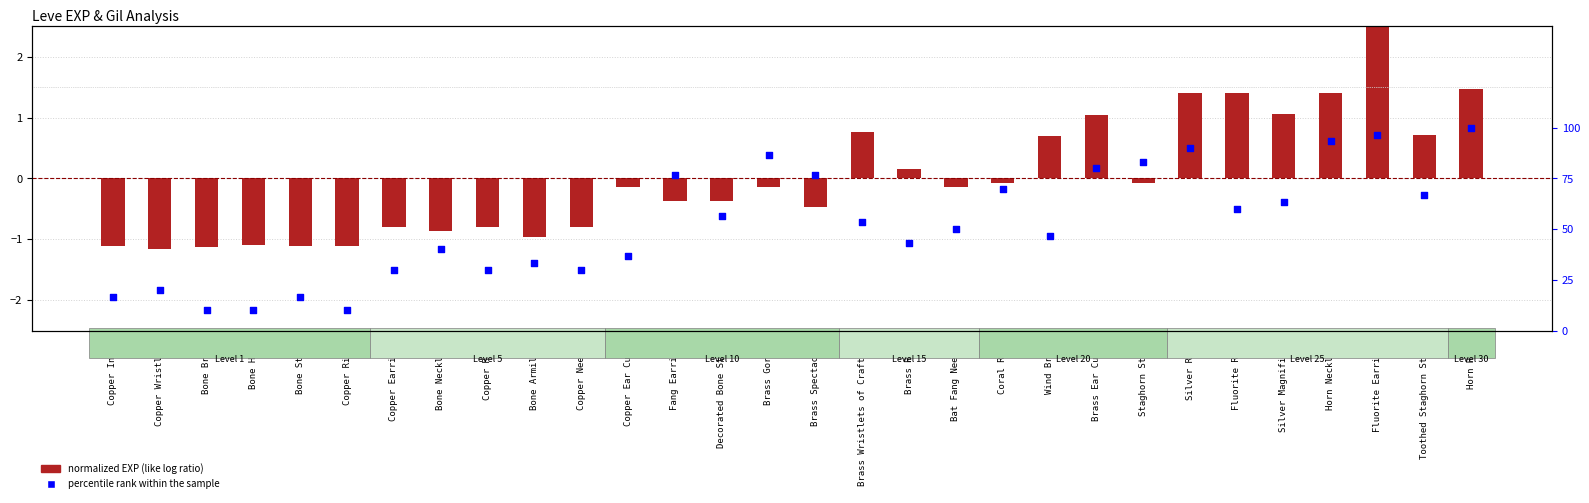

What are all the series names shown in the legend?

normalized EXP (like log ratio), percentile rank within the sample